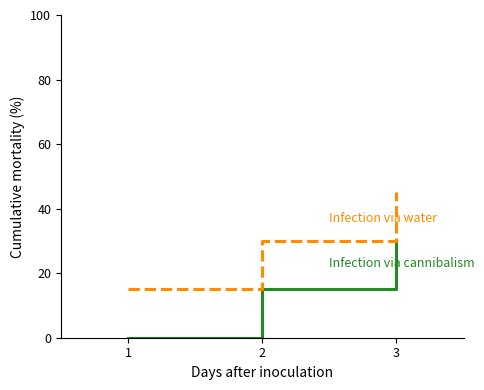

What is the greatest value displayed?

45